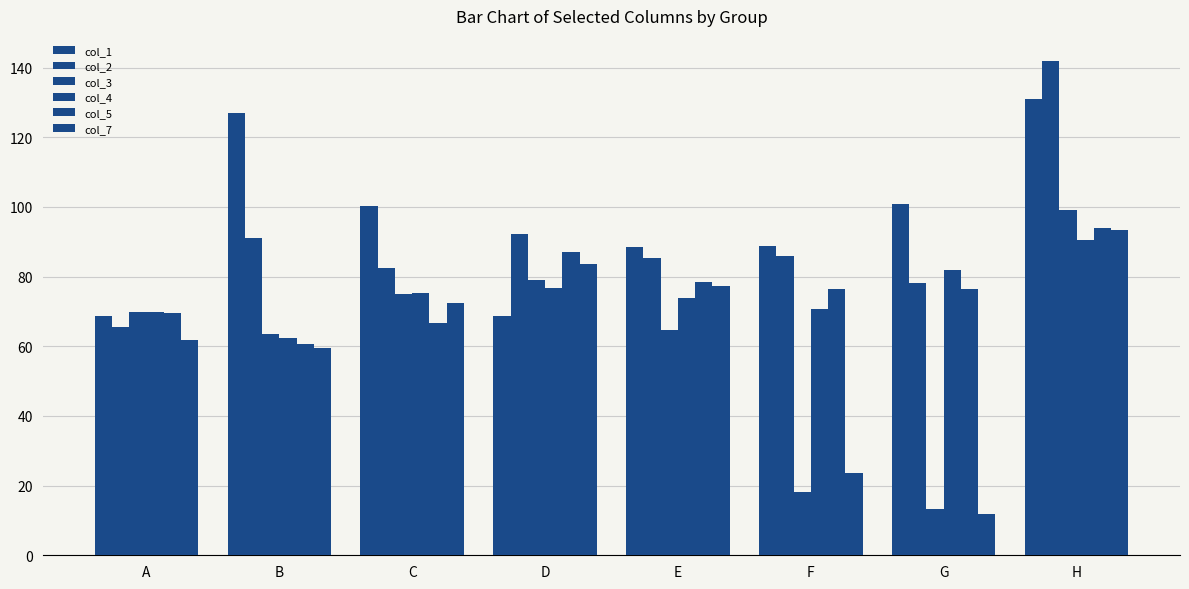

At which category is the sum across all series the highest?

H